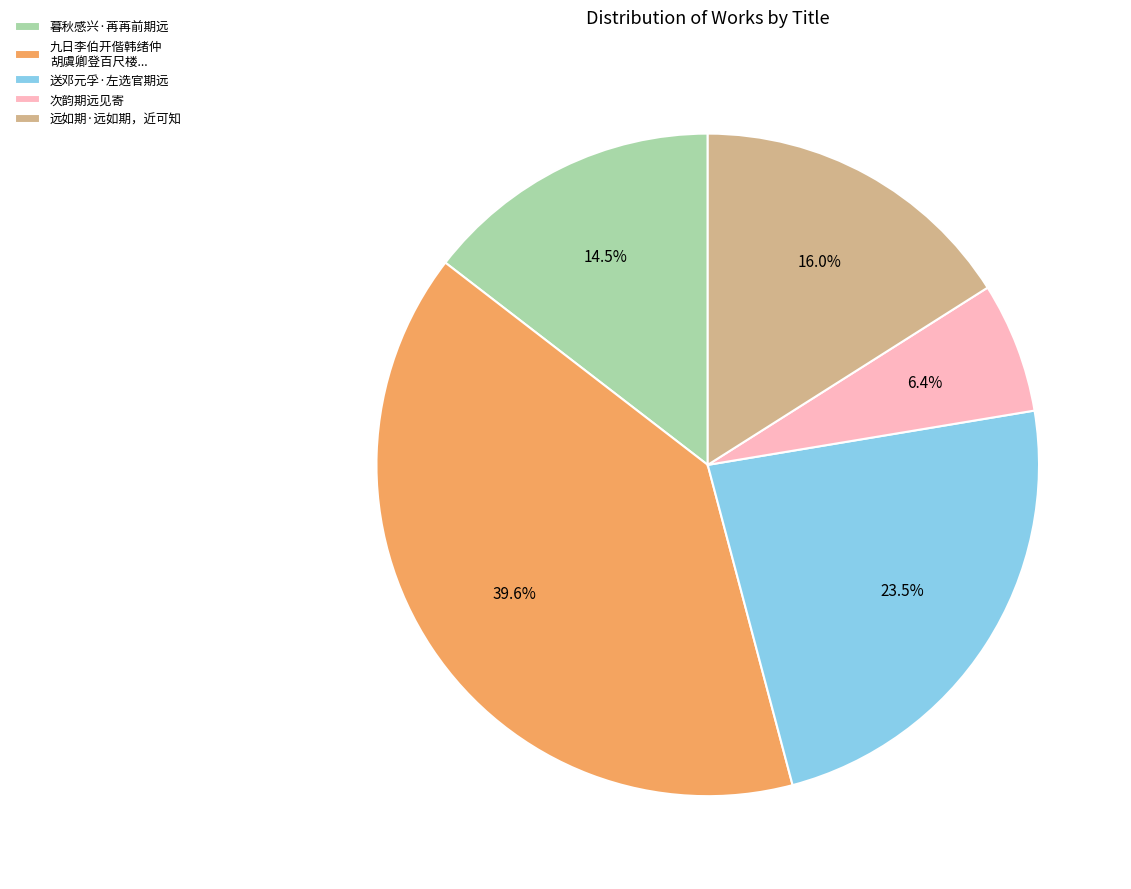

To the nearest percent, what is the average slice percentage?

20%